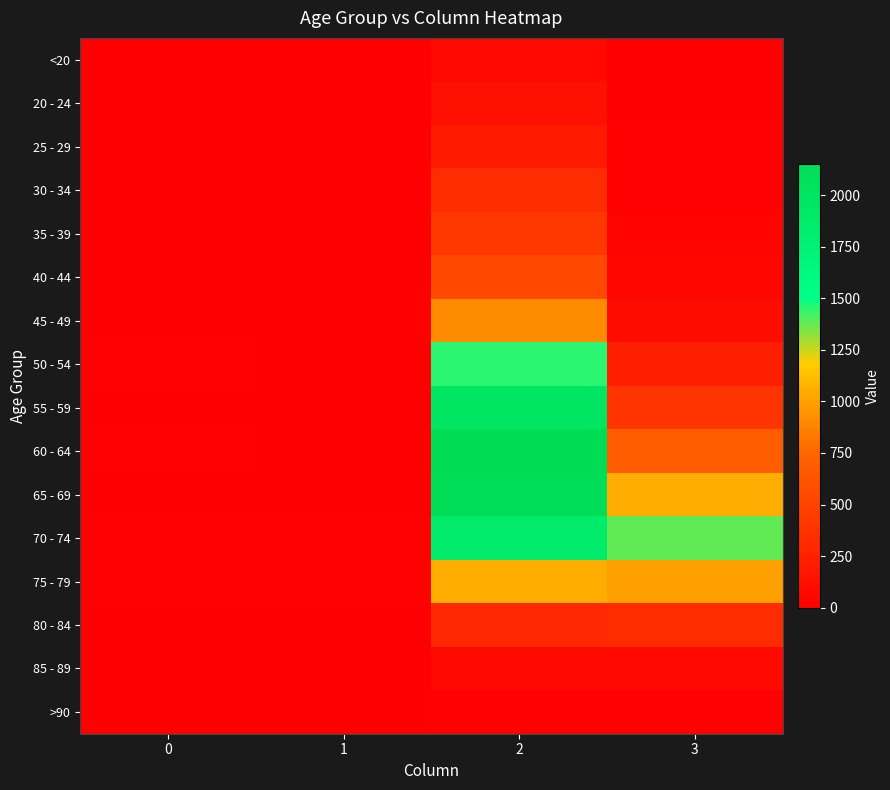

What is the total value across all series at 2?

13581